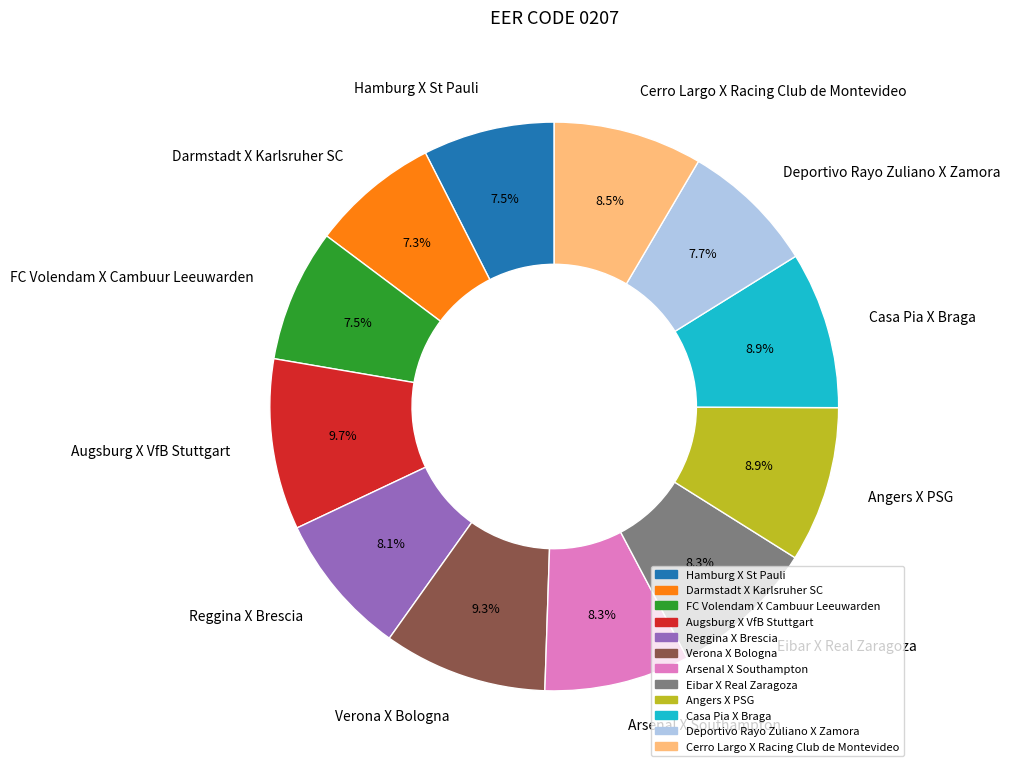

How much of the chart is everything except Deportivo Rayo Zuliano X Zamora?

92.3%